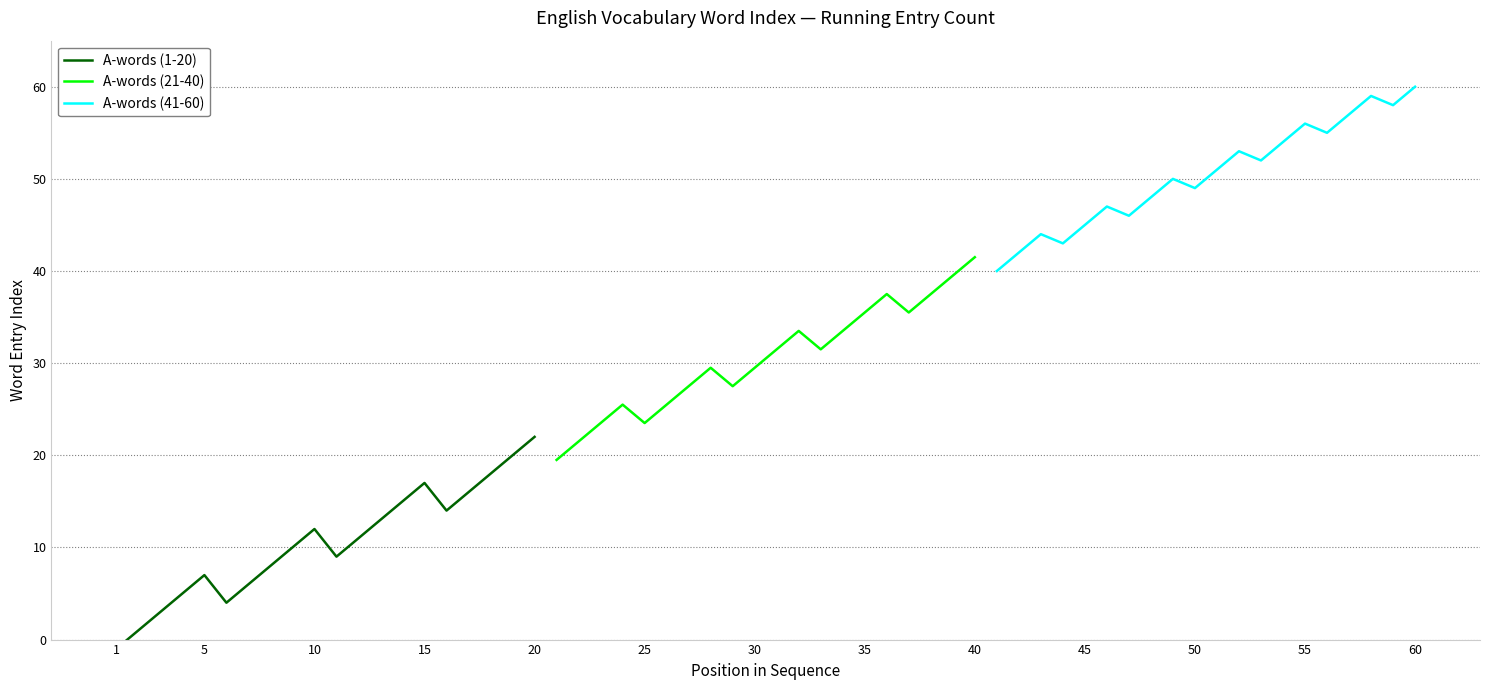

Rank the series by their maximum value, from lowest to highest.

A-words (1-20), A-words (21-40), A-words (41-60)